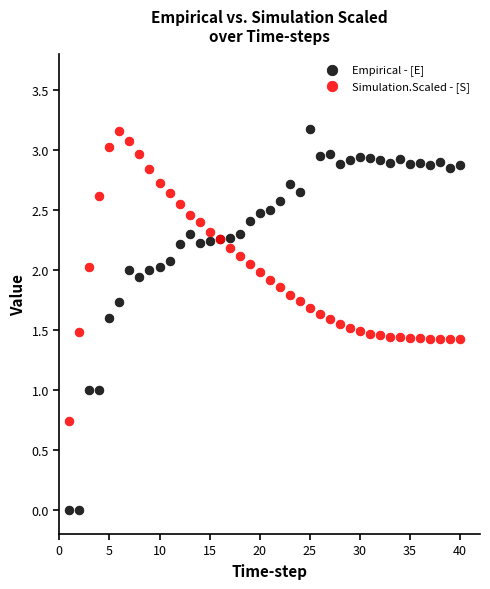

What are all the series names shown in the legend?

Empirical - [E], Simulation.Scaled - [S]